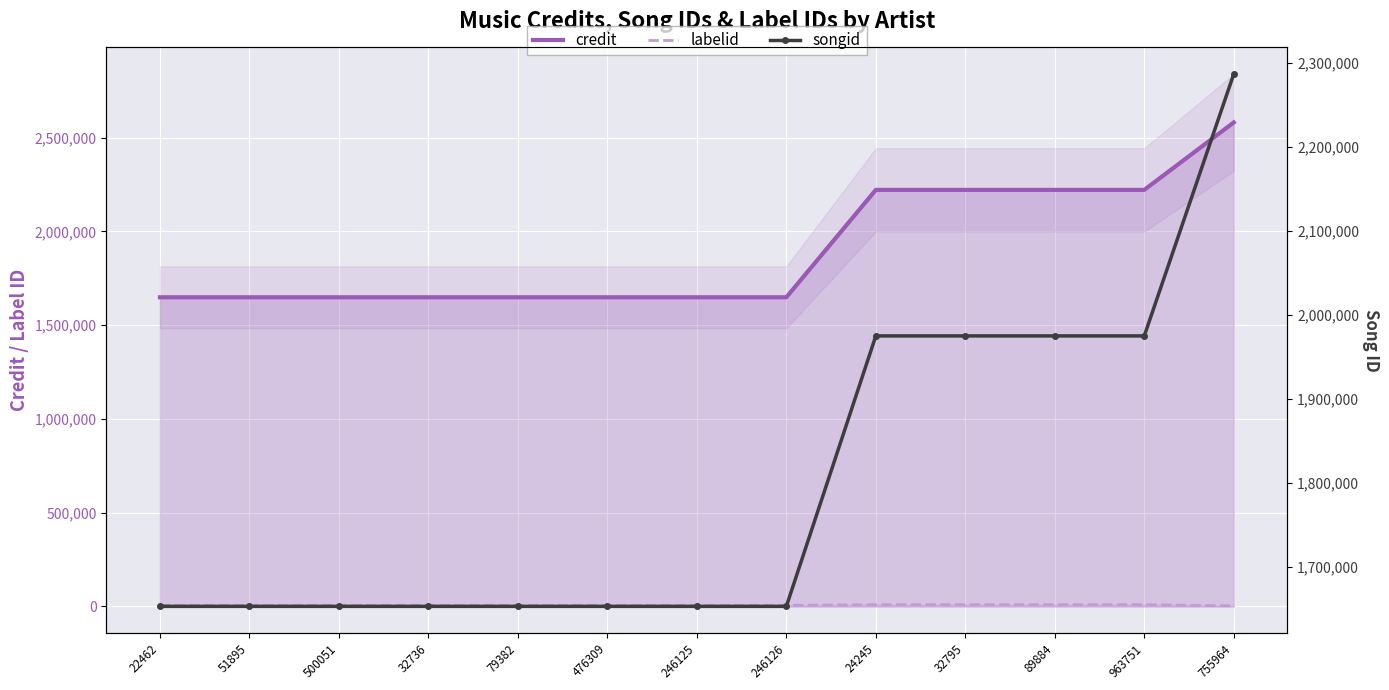

What is the difference between the second highest and second lowest values in the credit series?

572936